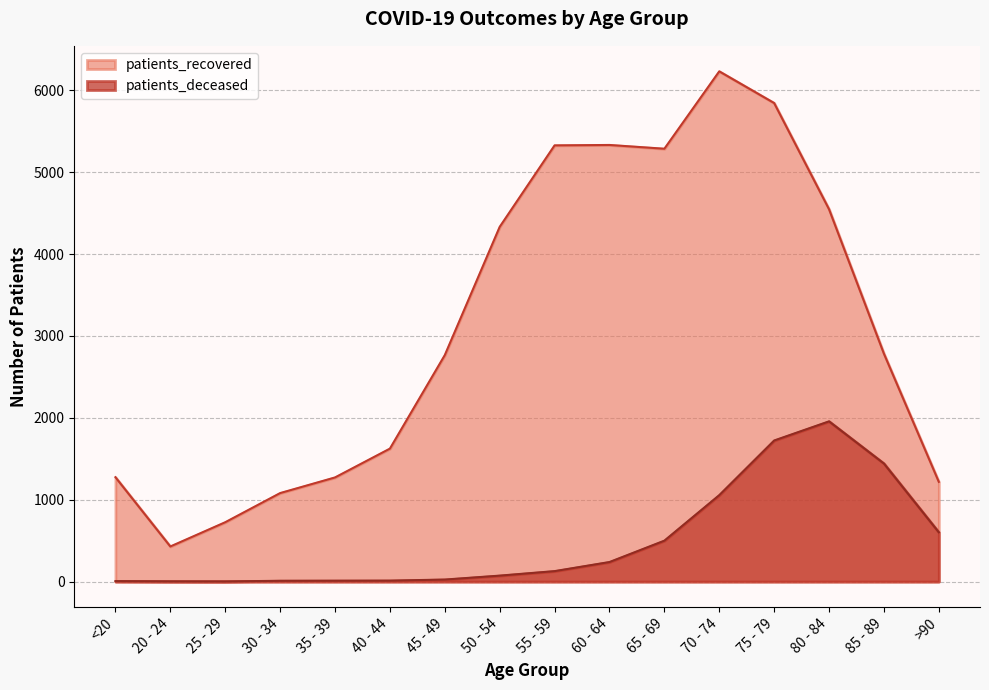

The patients_deceased series shows 239 at 60 - 64. True or false?

True